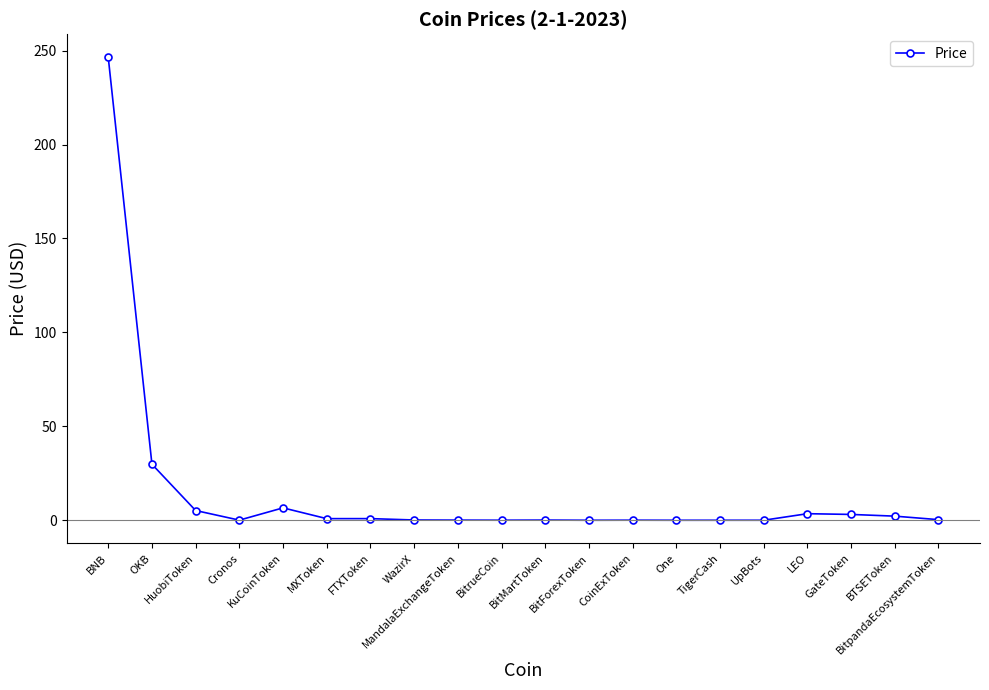

True or false: the data has more than 1 interior local peaks.

True